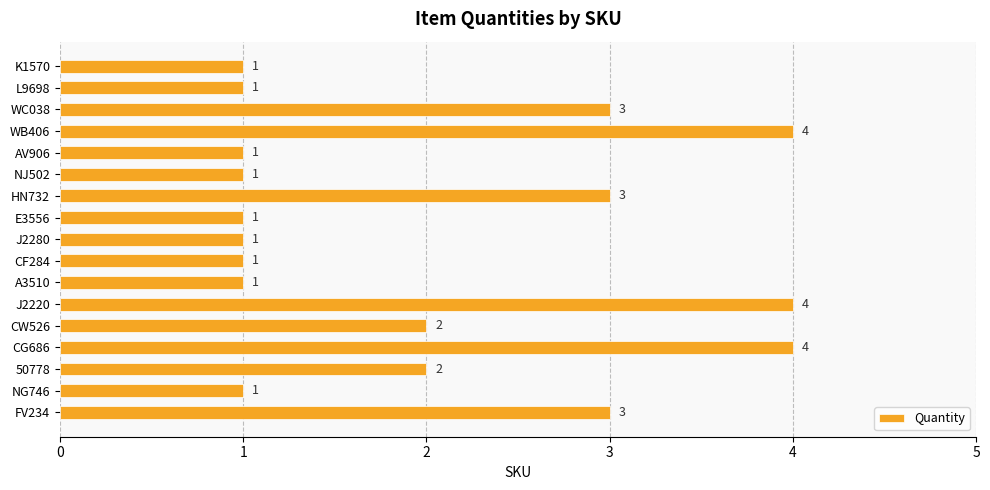

What is the difference between the maximum and second lowest values?

3